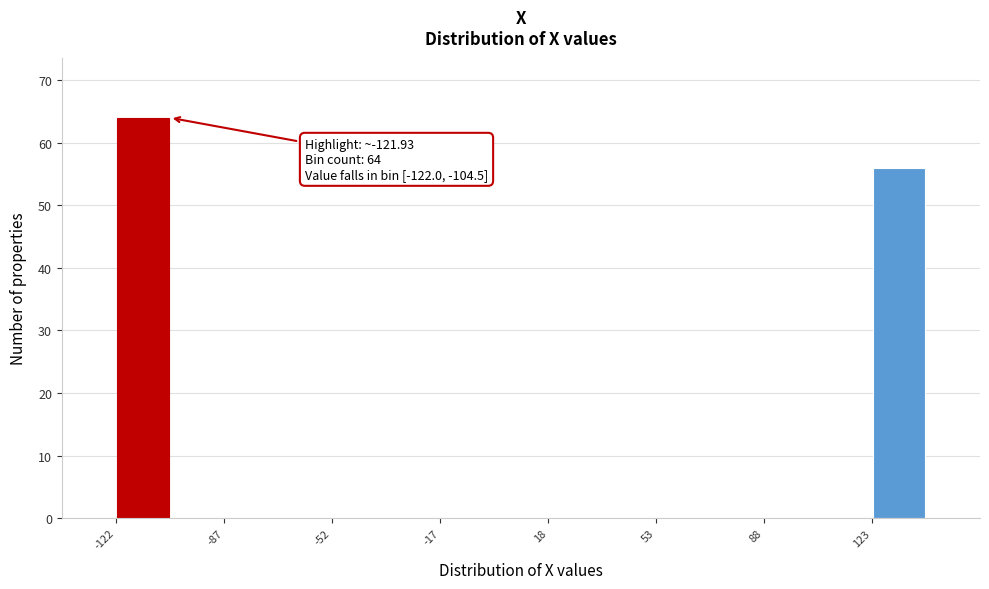

Read against the x-axis, roughly where is the centre of the tallest bar?

-115